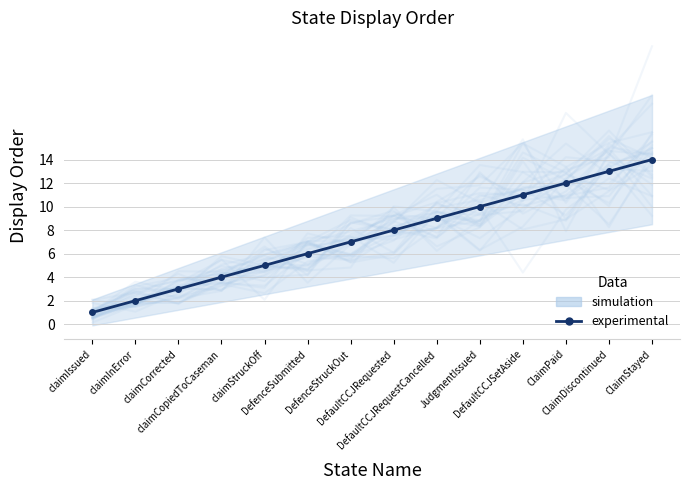

What is the label of the 2nd point from the right?

ClaimDiscontinued